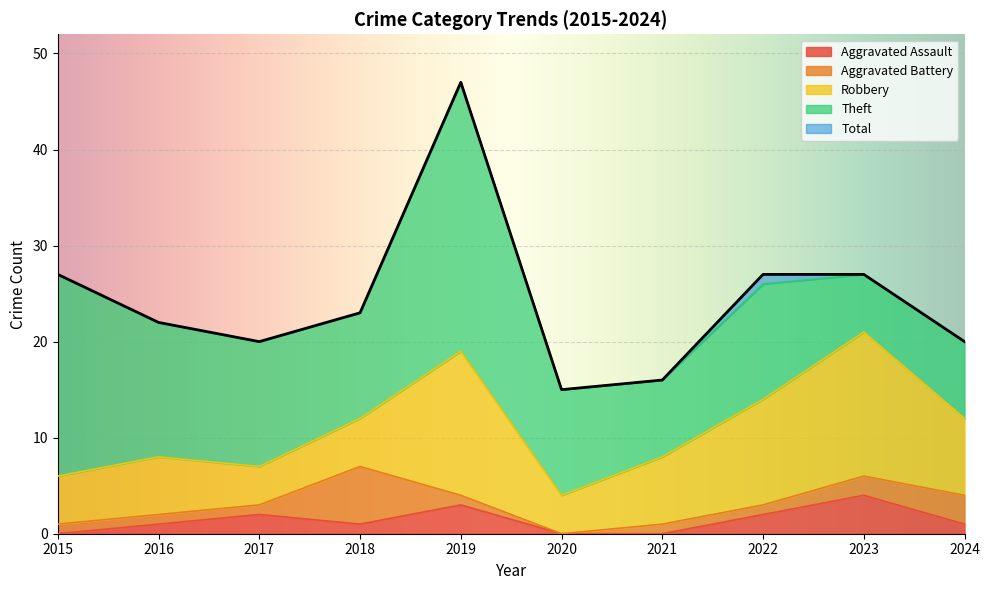

Reading right to left, extract all data points from this chart.

Aggravated Assault: 2024=1	2023=4	2022=2	2021=0	2020=0	2019=3	2018=1	2017=2	2016=1	2015=0
Aggravated Battery: 2024=3	2023=2	2022=1	2021=1	2020=0	2019=1	2018=6	2017=1	2016=1	2015=1
Robbery: 2024=8	2023=15	2022=11	2021=7	2020=4	2019=15	2018=5	2017=4	2016=6	2015=5
Theft: 2024=8	2023=6	2022=12	2021=8	2020=11	2019=28	2018=11	2017=13	2016=14	2015=21
Total: 2024=20	2023=27	2022=27	2021=16	2020=15	2019=47	2018=23	2017=20	2016=22	2015=27